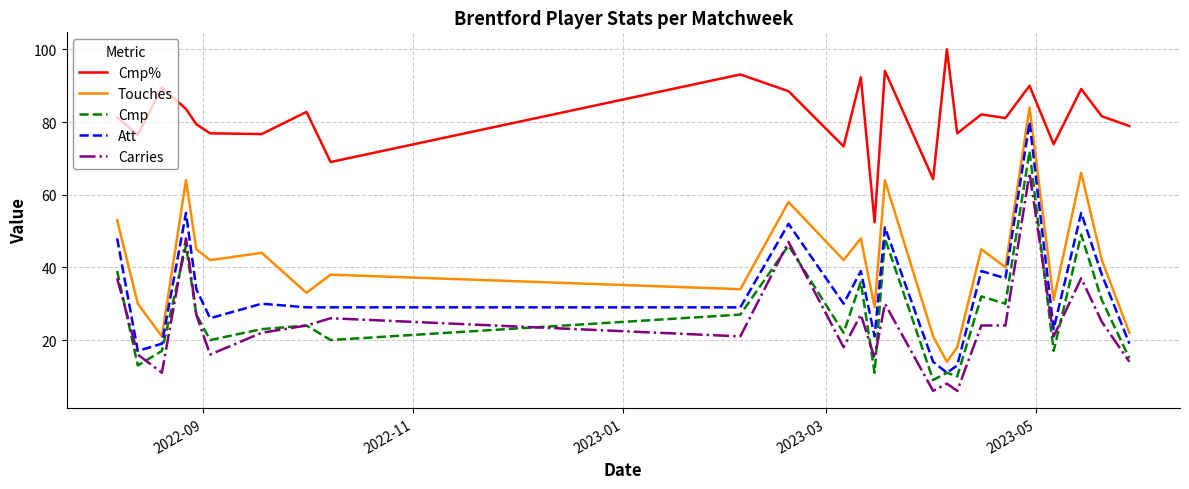

True or false: Carries and Att cross at least once.

False